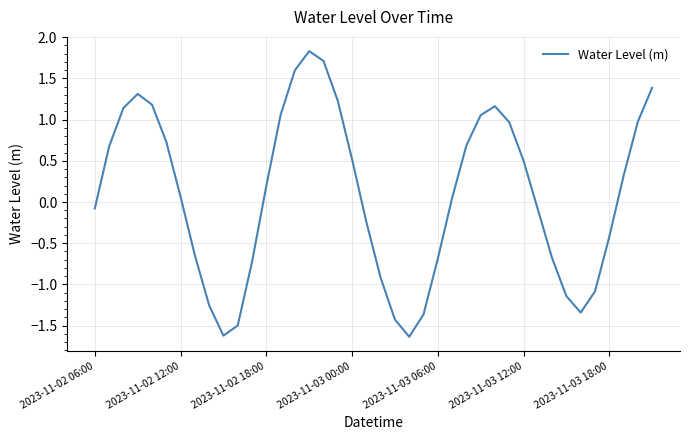

What is the sum of all values?

3.5